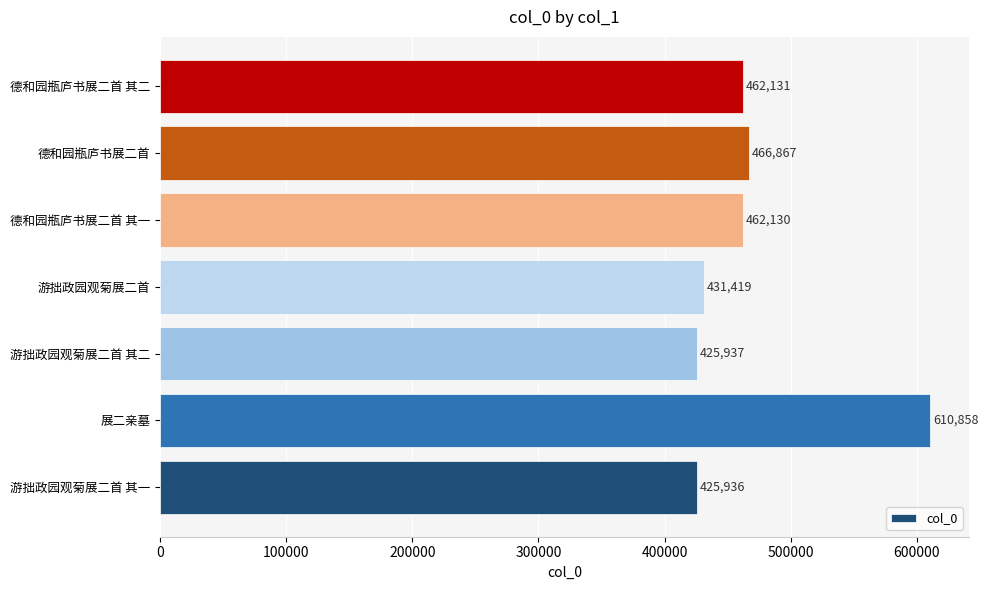

Which has a higher value, 游拙政园观菊展二首 其一 or 德和园瓶庐书展二首 其二?

德和园瓶庐书展二首 其二